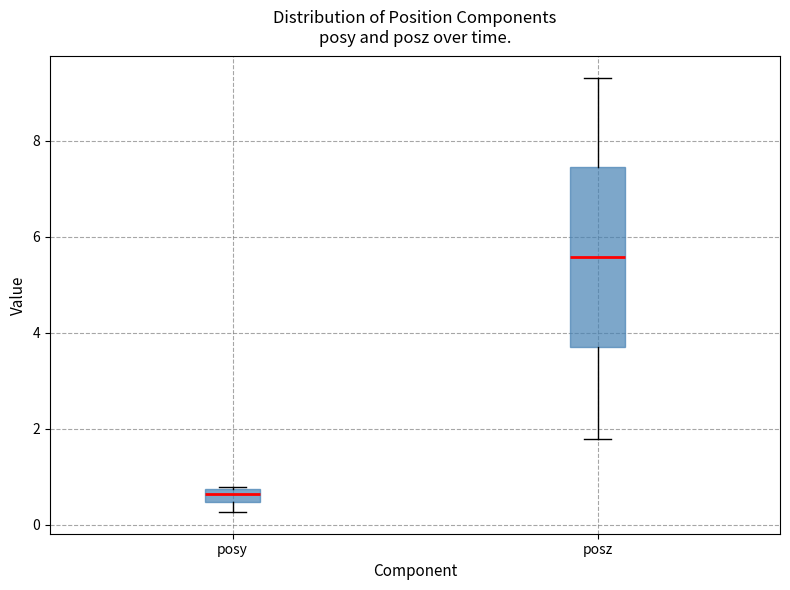

Comparing the boxes themselves (not the whiskers), which one is the tallest?

posz